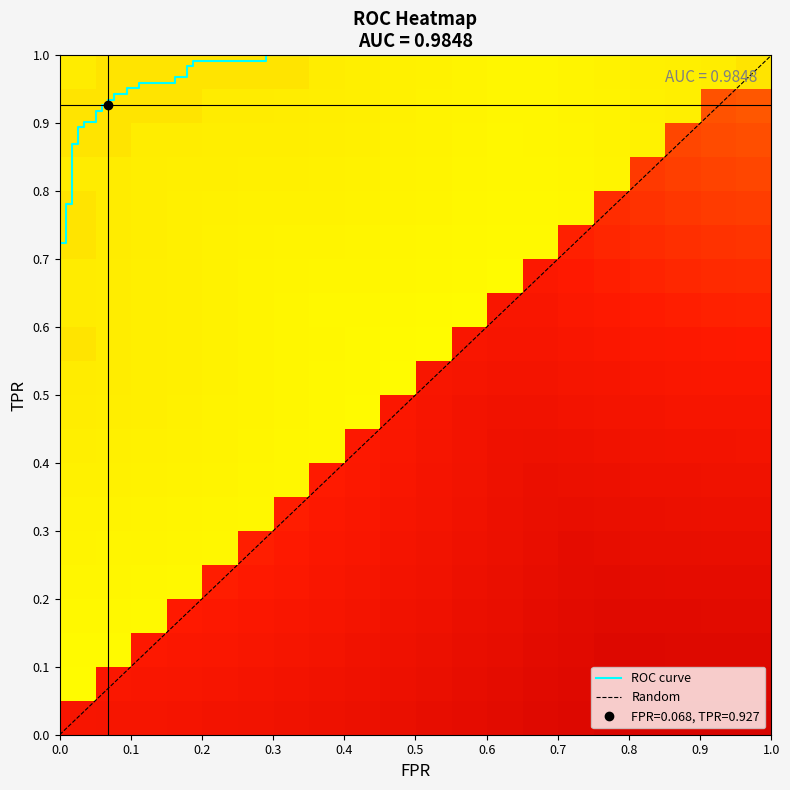

The value of tpr at 8 is 1.4. True or false?

False